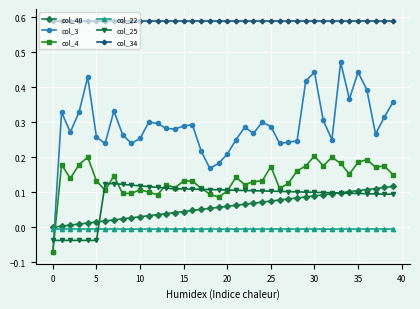

True or false: col_4 has more than 0 interior local peaks.

True